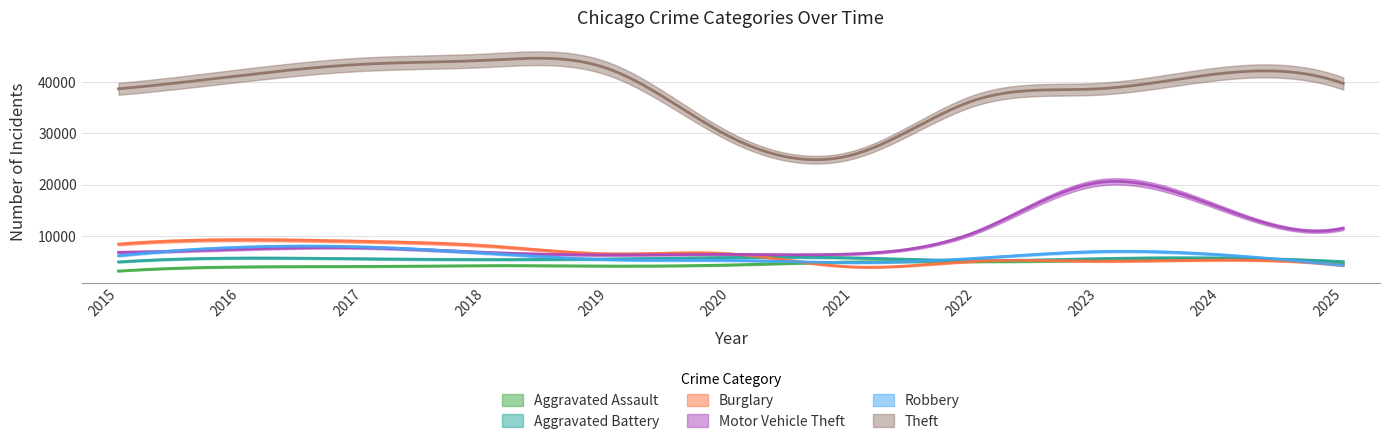

Where does the Burglary series first go above 6478?

2015